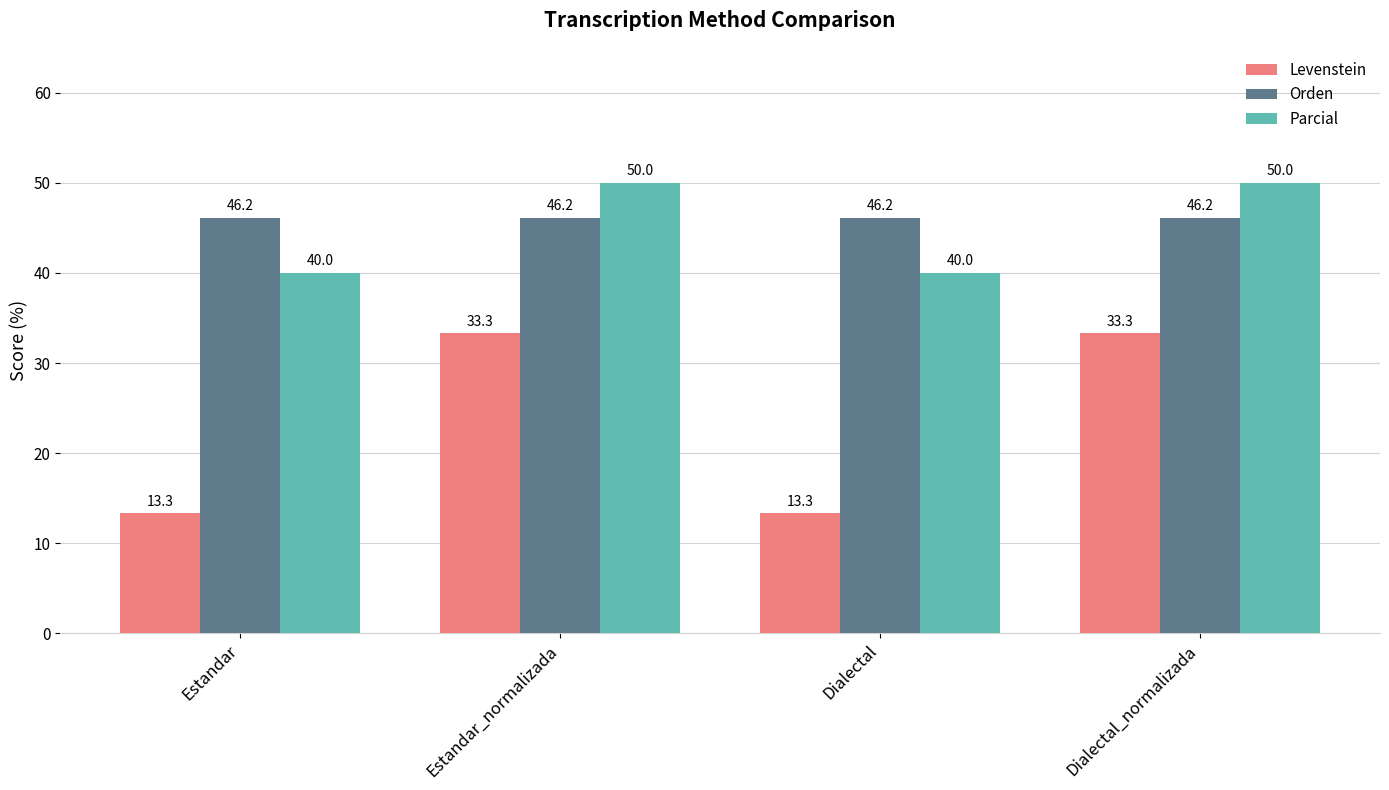

What is the maximum value shown in the chart?

50.0